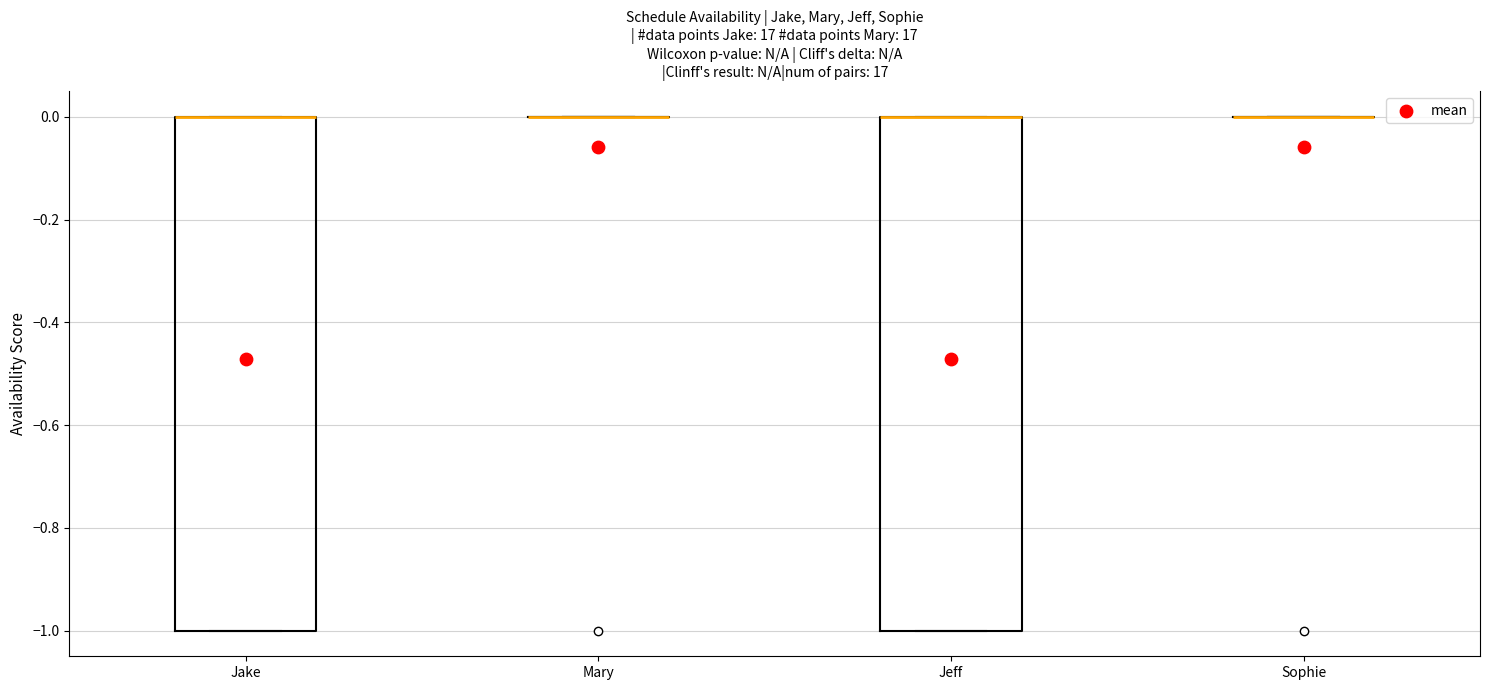

Where is the lower edge of the box for Jake on the y-axis? The values are not printed on the chart, so give them approximately, as read against the axis.

-1